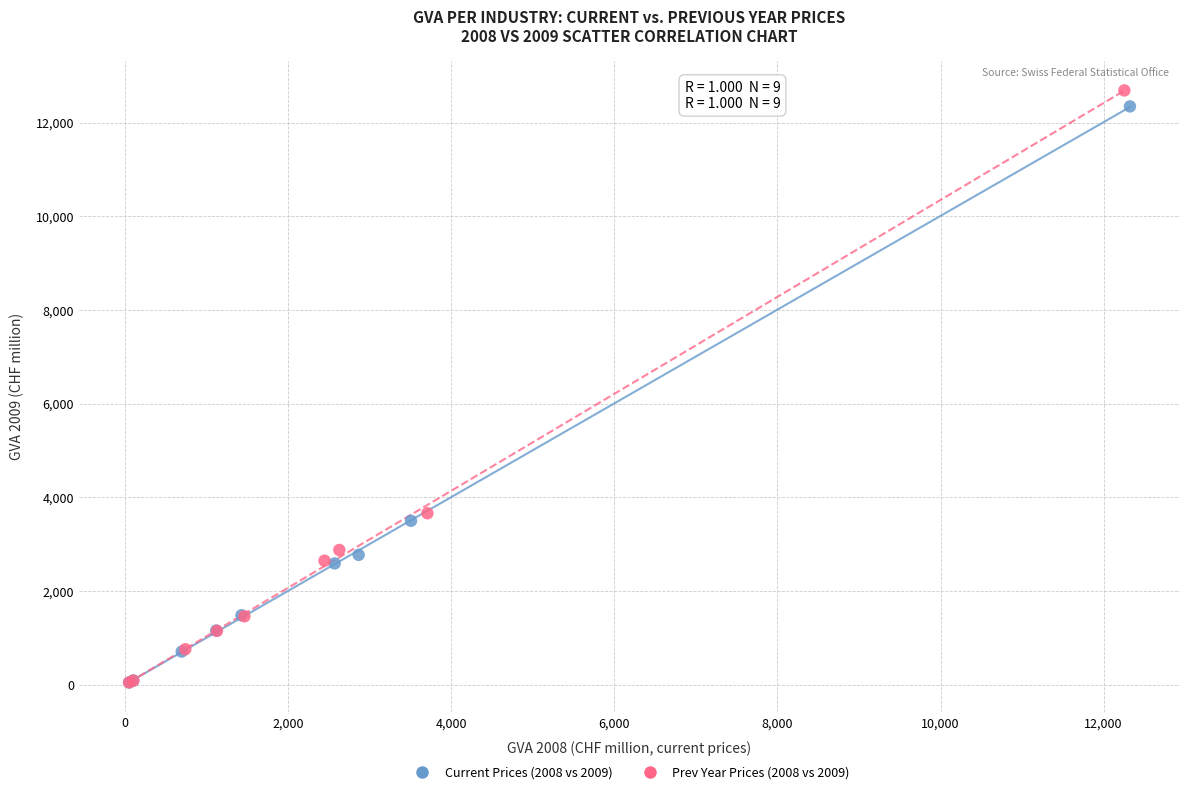

What are all the series names shown in the legend?

Current Prices (2008 vs 2009), Prev Year Prices (2008 vs 2009)